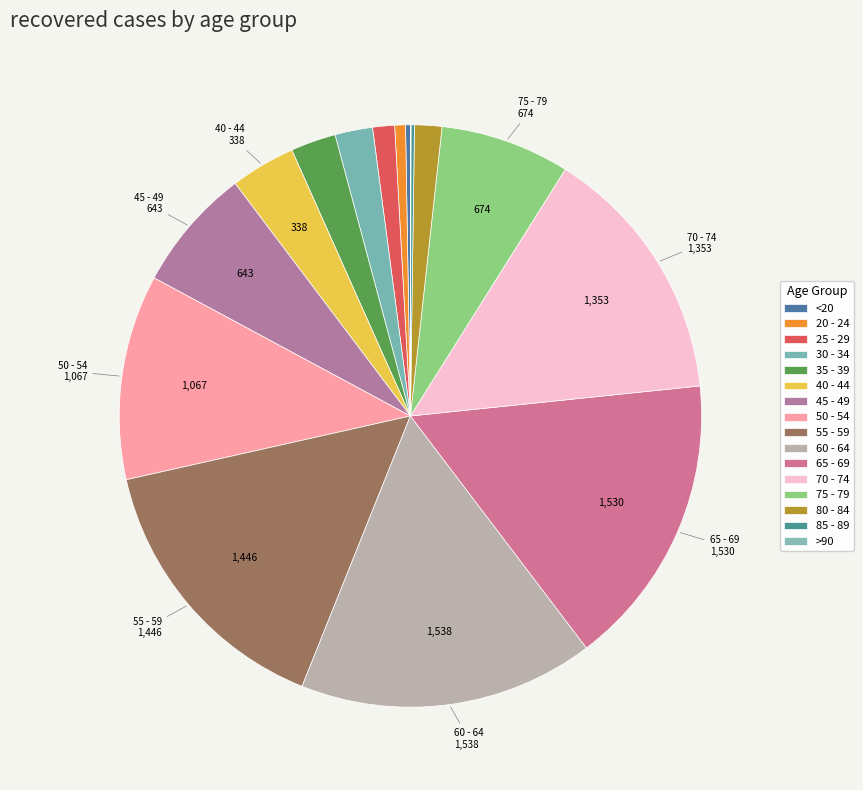

To the nearest percent, what is the difference between the 45 - 49 and 65 - 69 slice percentages?

9%